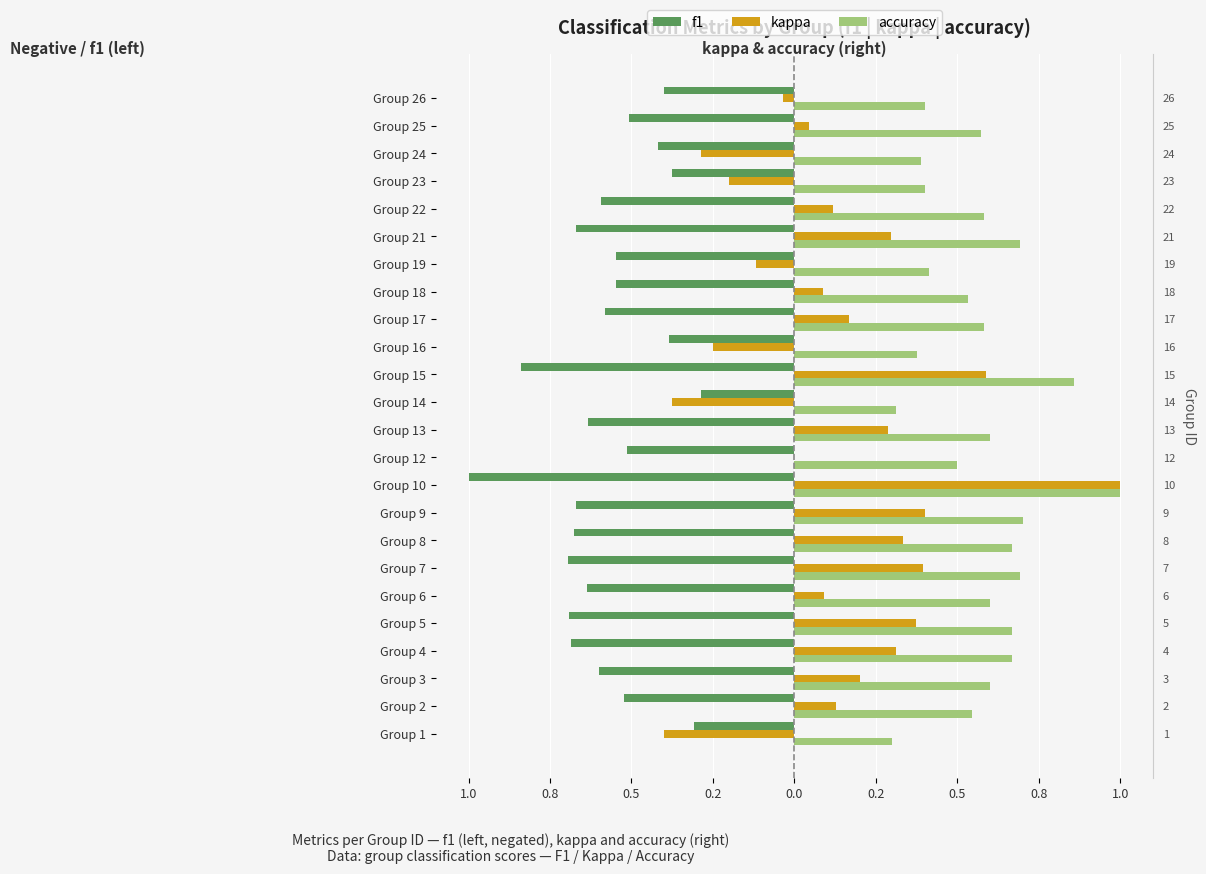

What is the maximum value for accuracy?

1.0